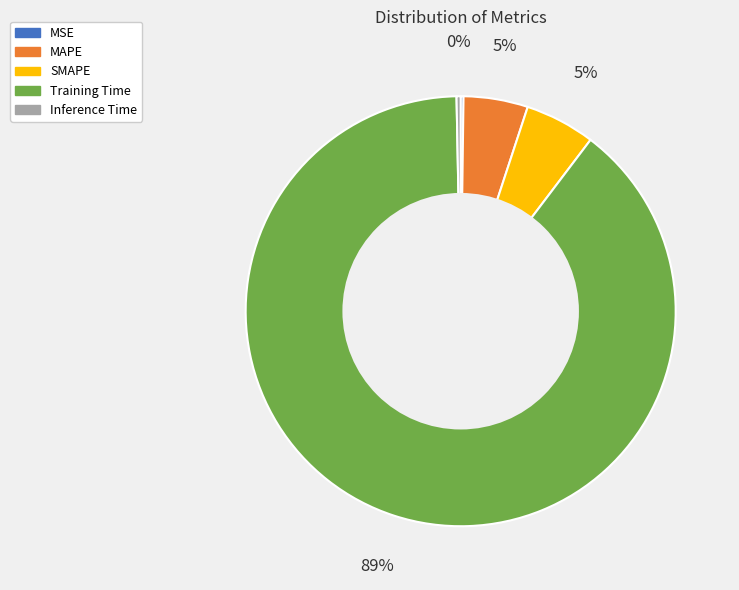

Do SMAPE and Training Time together represent more than half of the pie?

Yes